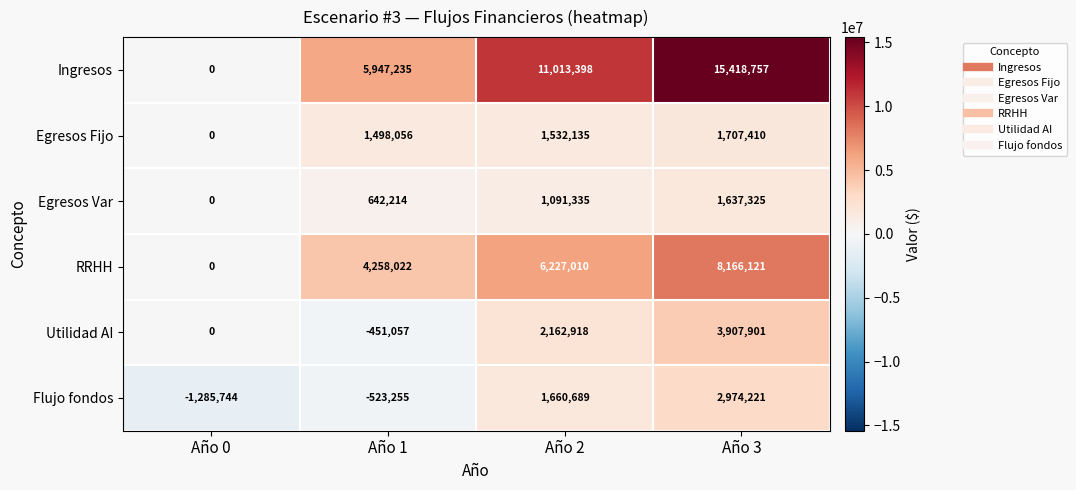

Reading left to right, list all the values displayed in this chart.

Ingresos: Año 0=0	Año 1=5947235	Año 2=11013398	Año 3=15418757
Egresos Fijo: Año 0=0	Año 1=1498056	Año 2=1532135	Año 3=1707410
Egresos Var: Año 0=0	Año 1=642214	Año 2=1091335	Año 3=1637325
RRHH: Año 0=0	Año 1=4258022	Año 2=6227010	Año 3=8166121
Utilidad AI: Año 0=0	Año 1=-451057	Año 2=2162918	Año 3=3907901
Flujo fondos: Año 0=-1285744	Año 1=-523255	Año 2=1660689	Año 3=2974221